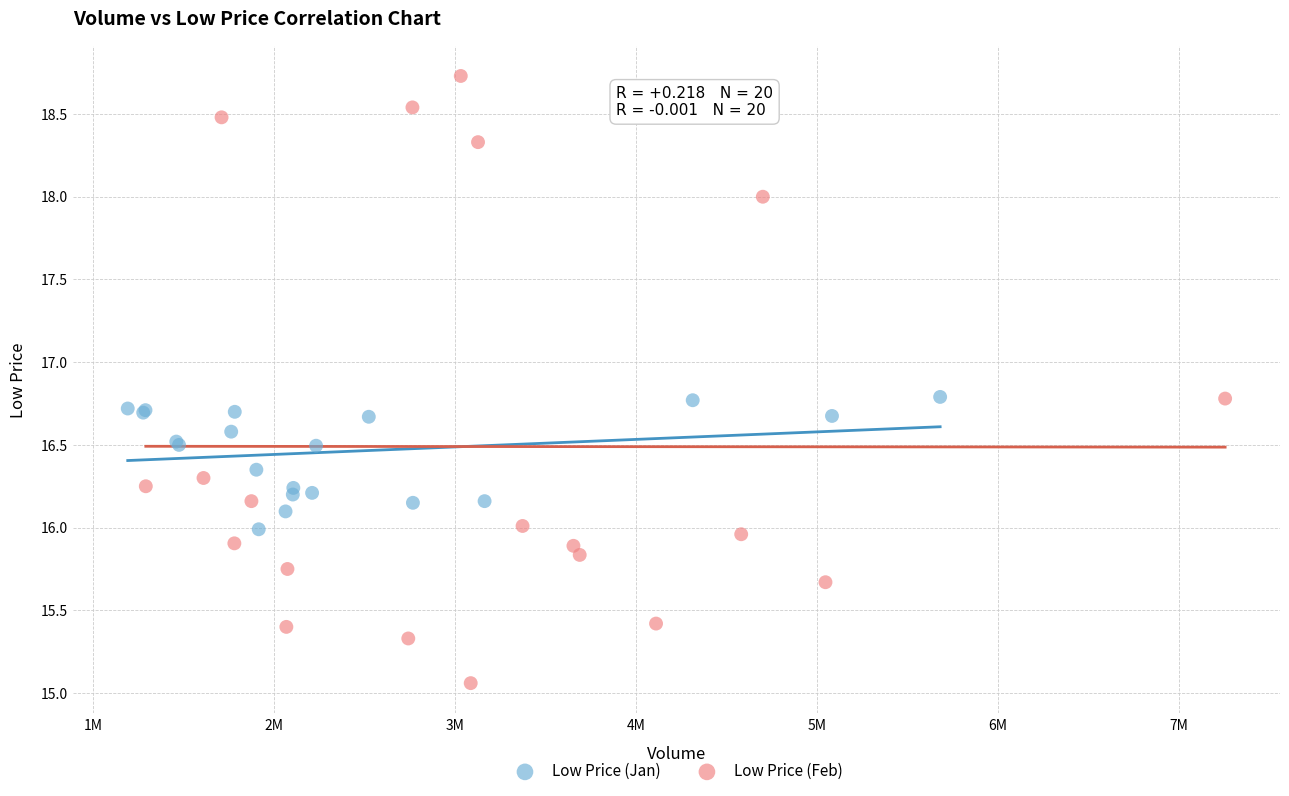

Which series has the largest Y range (max minus min)?

Low Price (Feb)